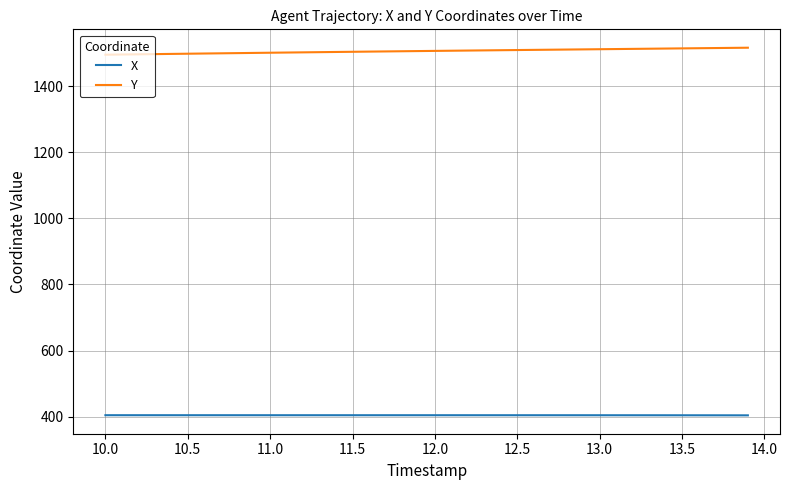

True or false: Y and X intersect in this chart.

False